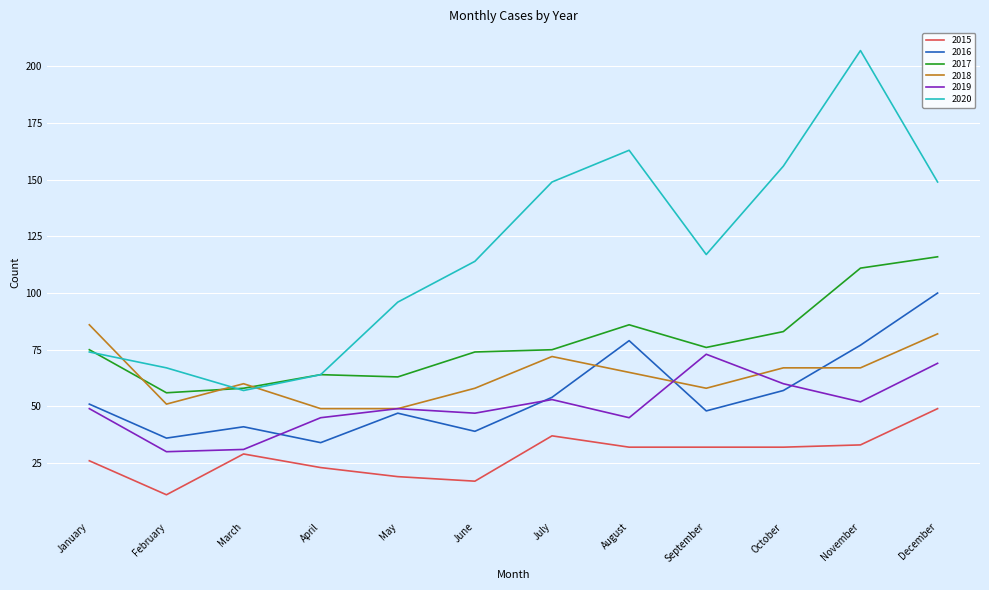

What are all the series names shown in the legend?

2015, 2016, 2017, 2018, 2019, 2020